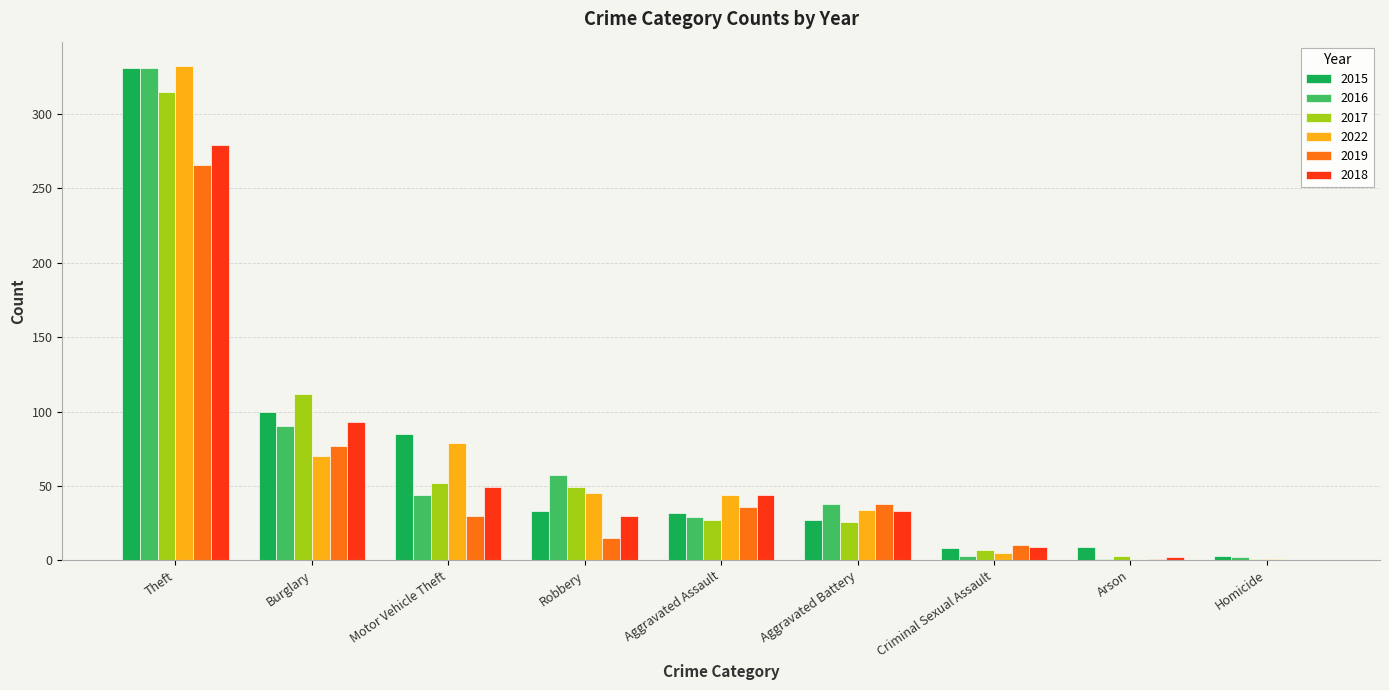

Is it true that 2017 equals 112 at Burglary?

True